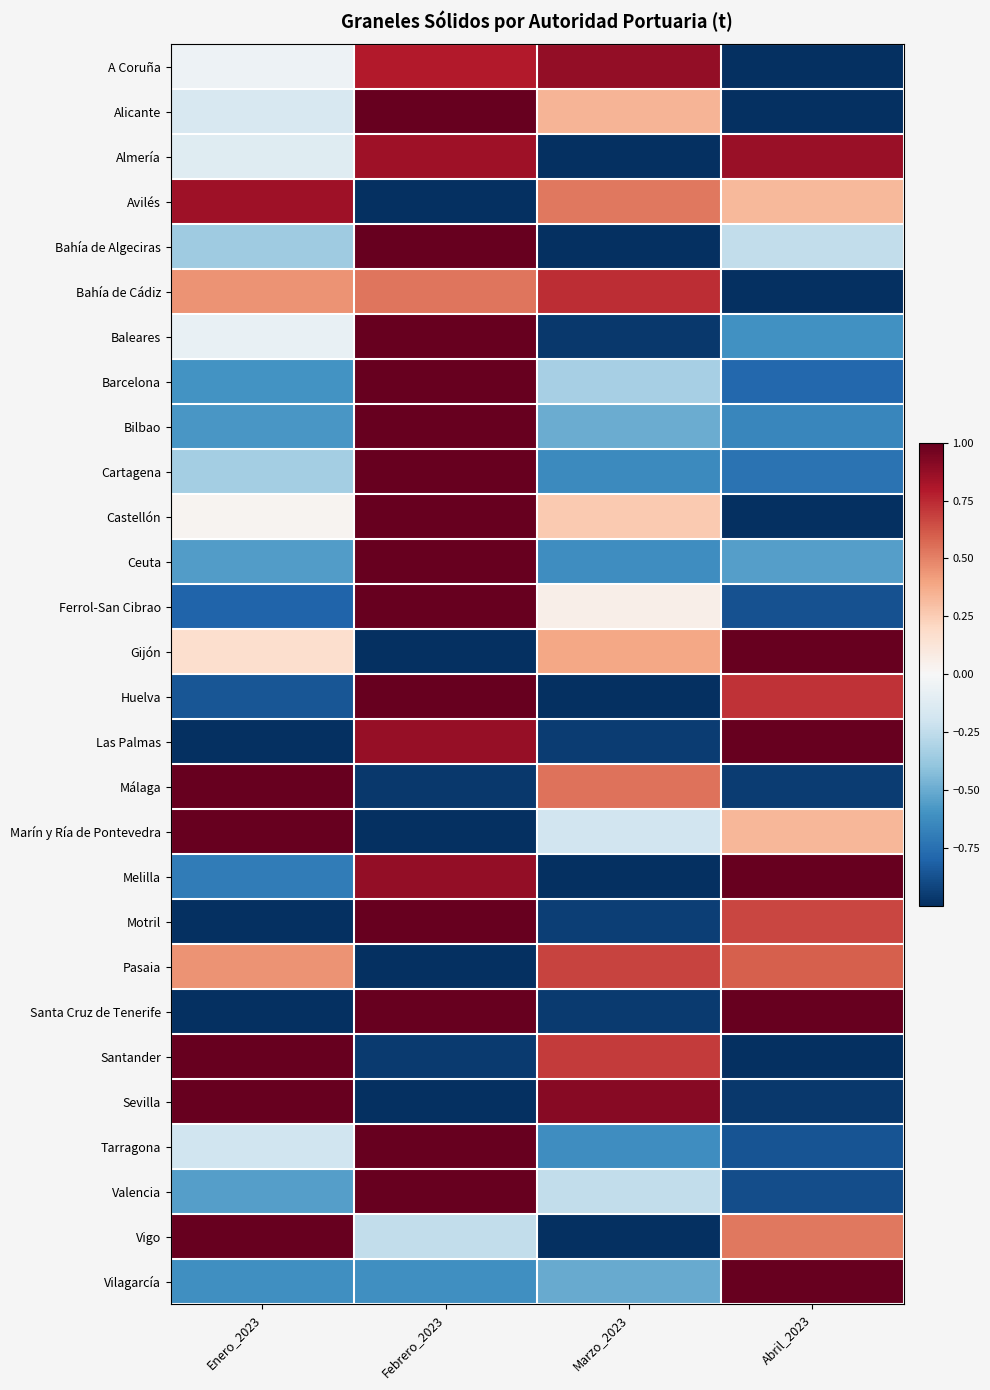

Count the number of data series in this chart.

28